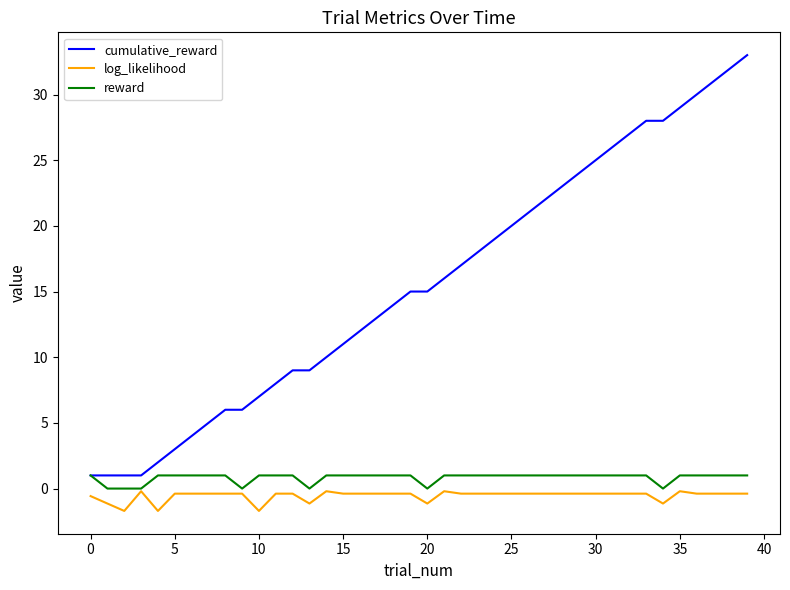

True or false: log_likelihood and cumulative_reward cross at least once.

False